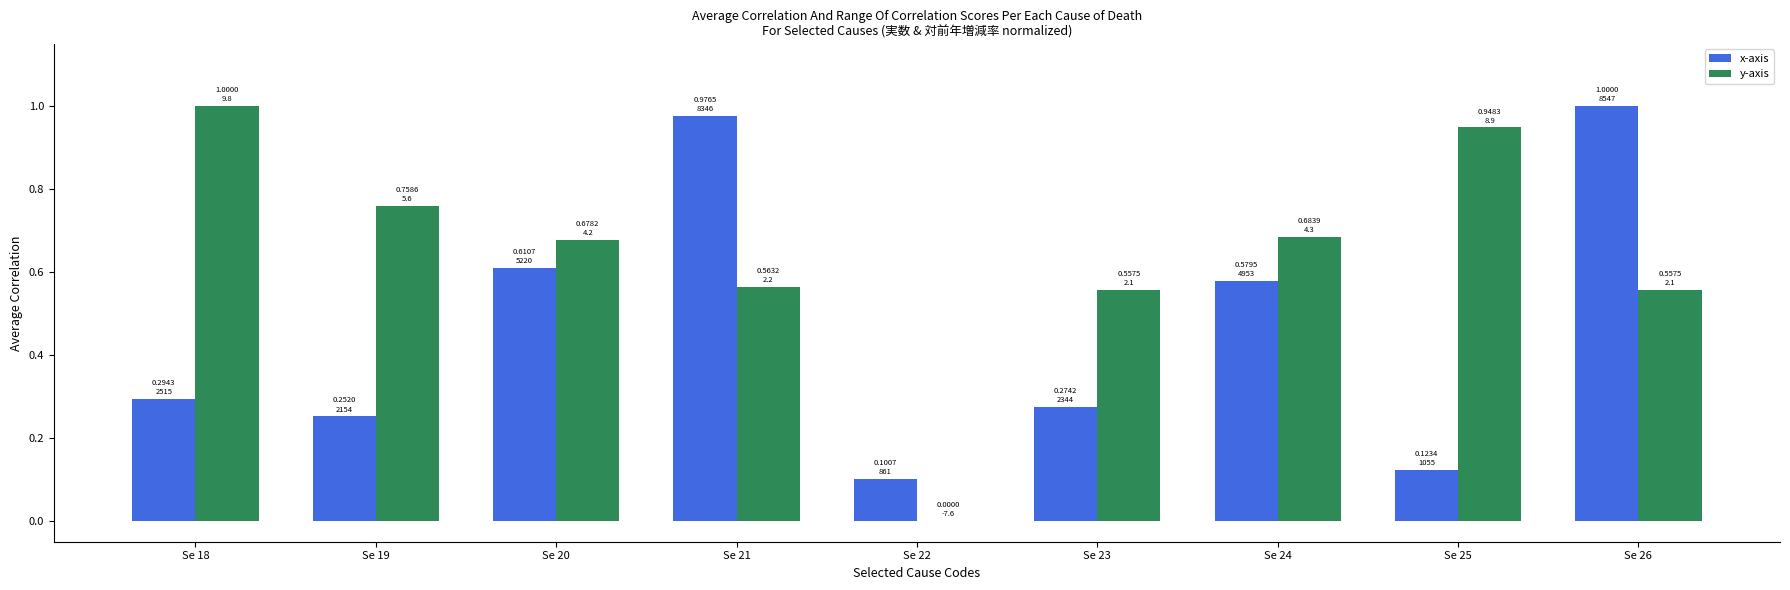

Are the bars grouped side by side (vs. stacked)?

Yes